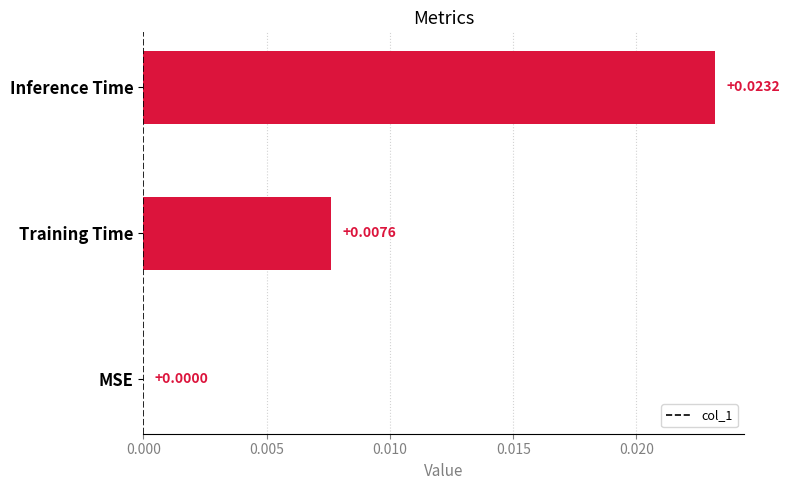

How many values exceed 0?

2